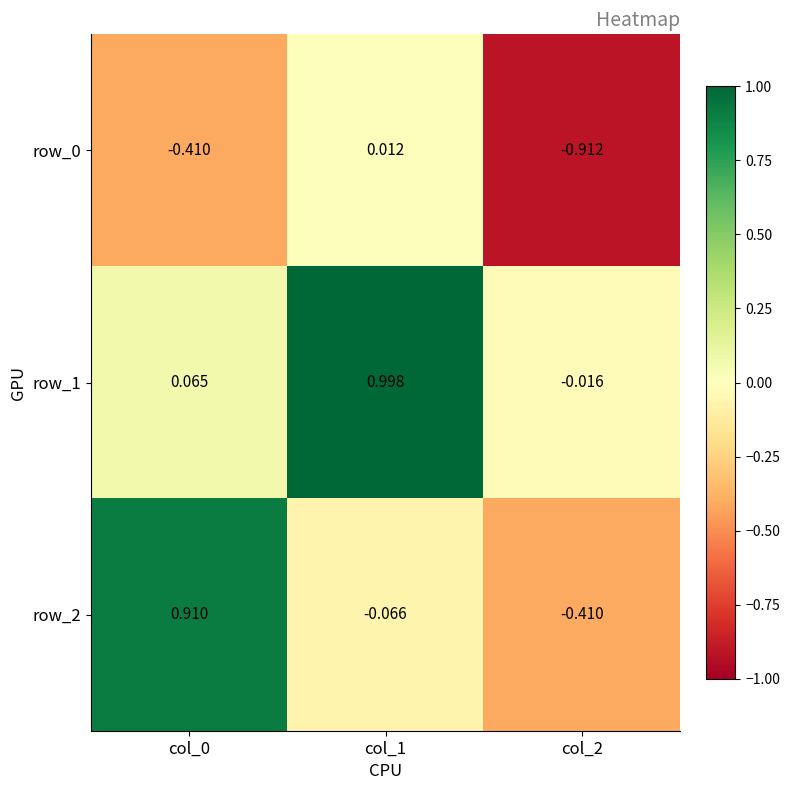

Is the value of row_1 at col_0 greater than the value of row_2 at col_1?

Yes